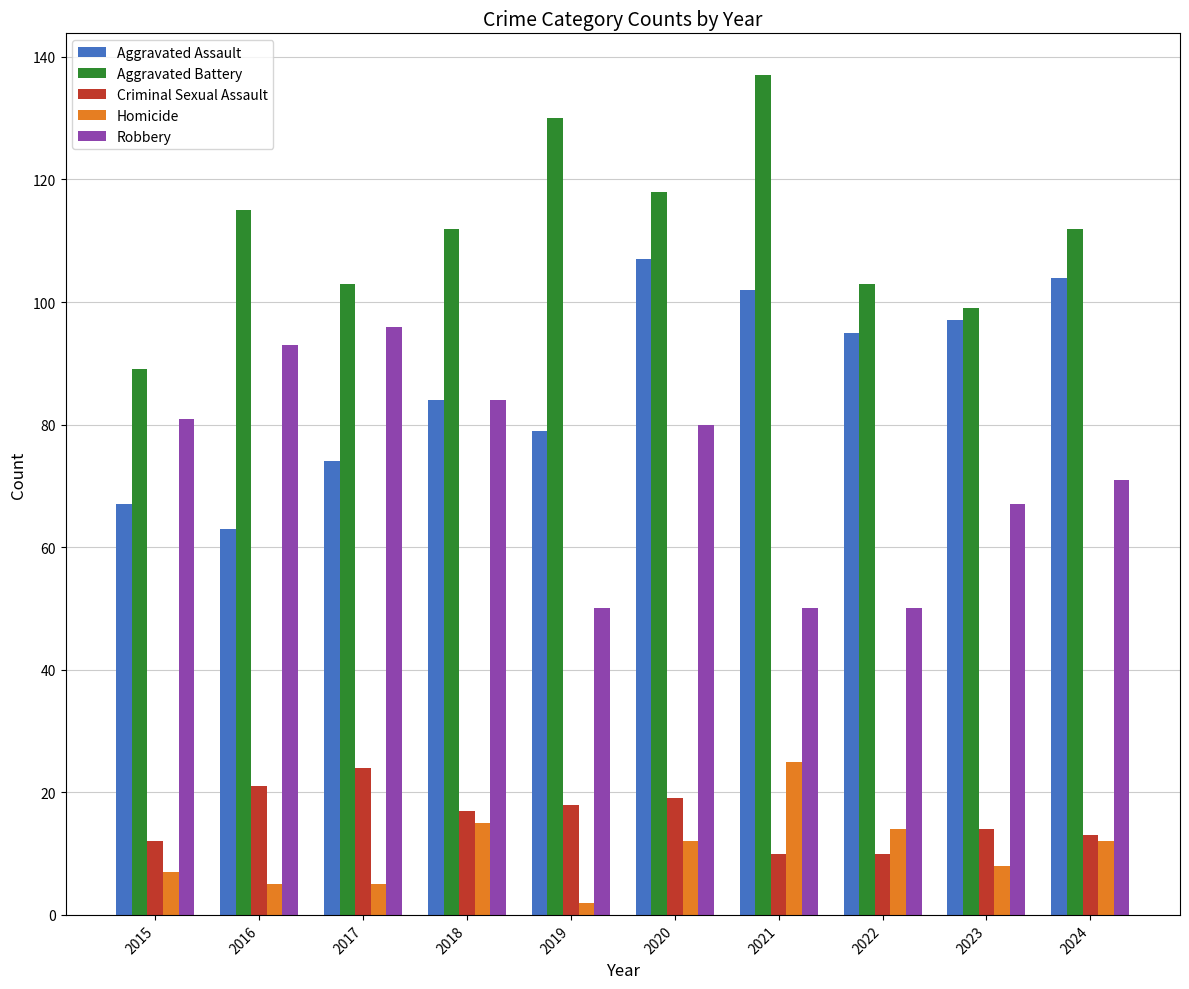

The Aggravated Assault series shows 74 at 2017. True or false?

True